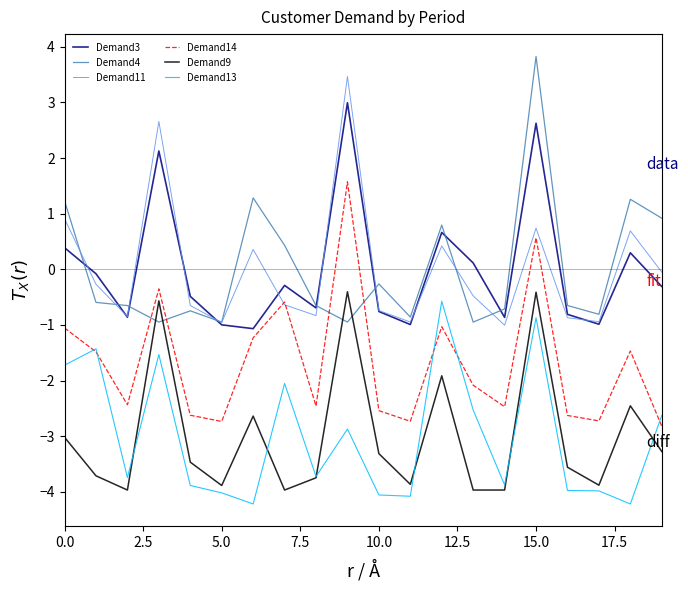

True or false: Demand14 and Demand9 cross at least once.

False